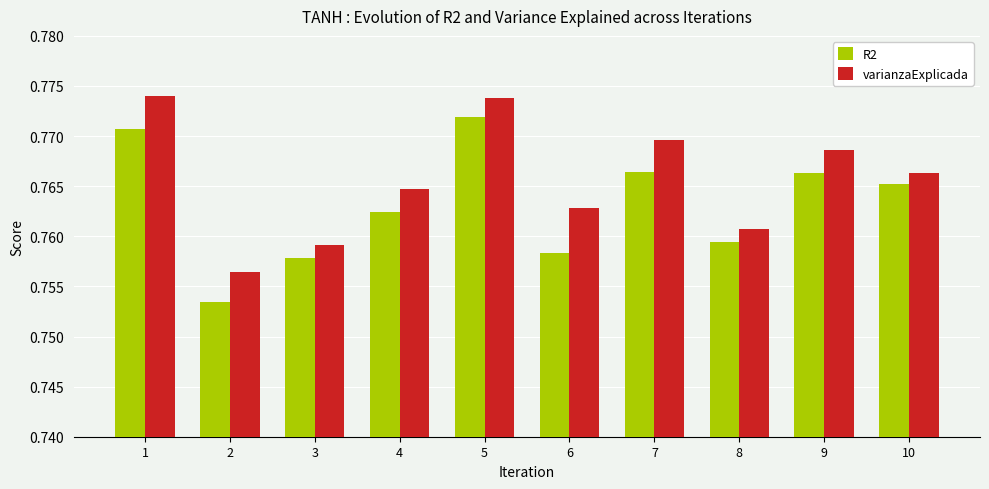

What is the sum of all varianzaExplicada values?

7.7